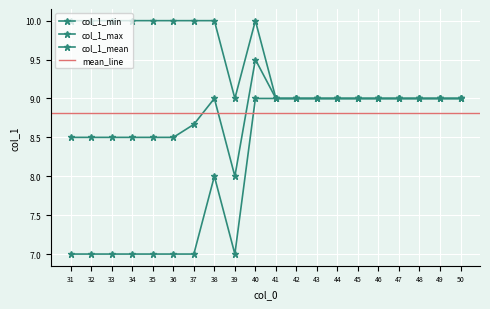

Which series has the widest spread of values?

col_1_min